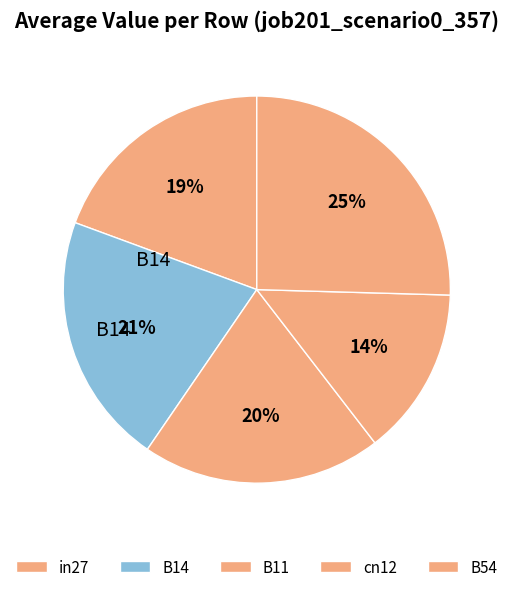

Which slice is the smallest?

cn12